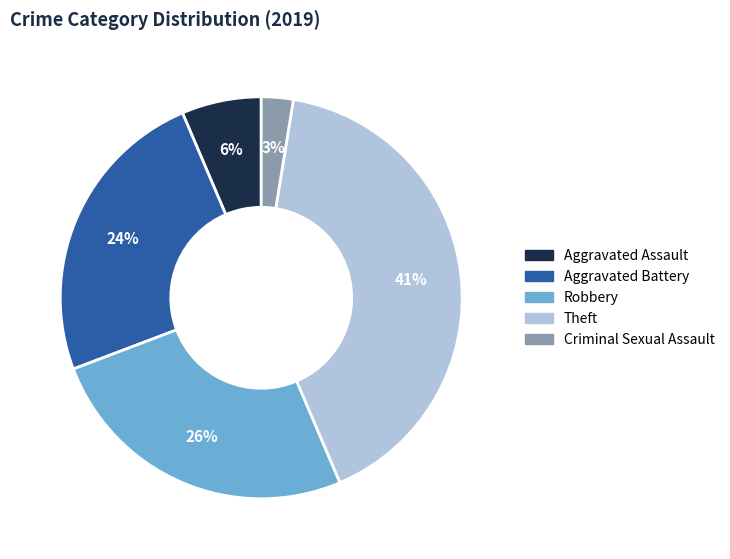

True or false: Aggravated Battery accounts for 24% of the total.

True